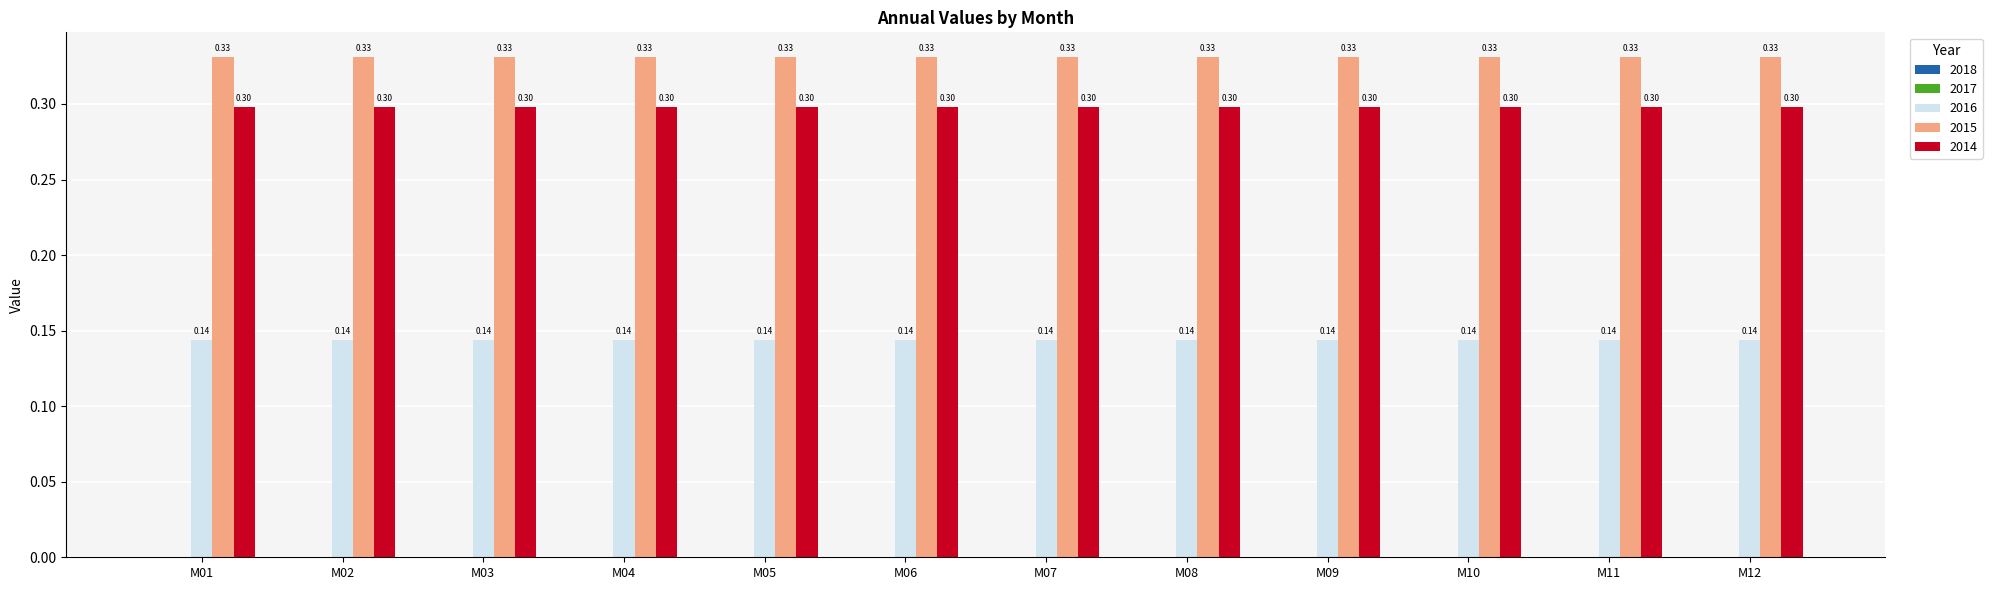

Rank the series by their maximum value, from lowest to highest.

2016, 2014, 2015